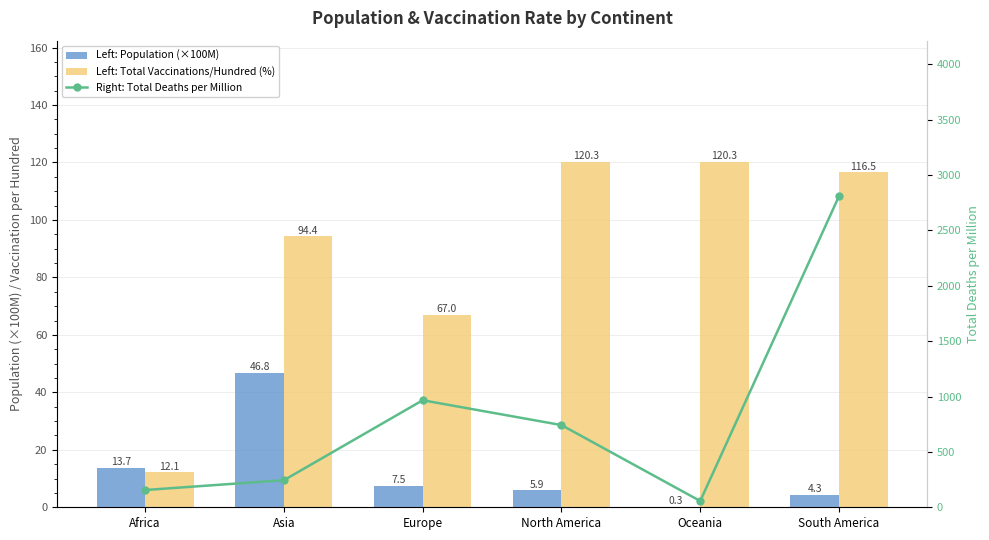

What is the minimum value for Left: Population (×100M)?

0.3